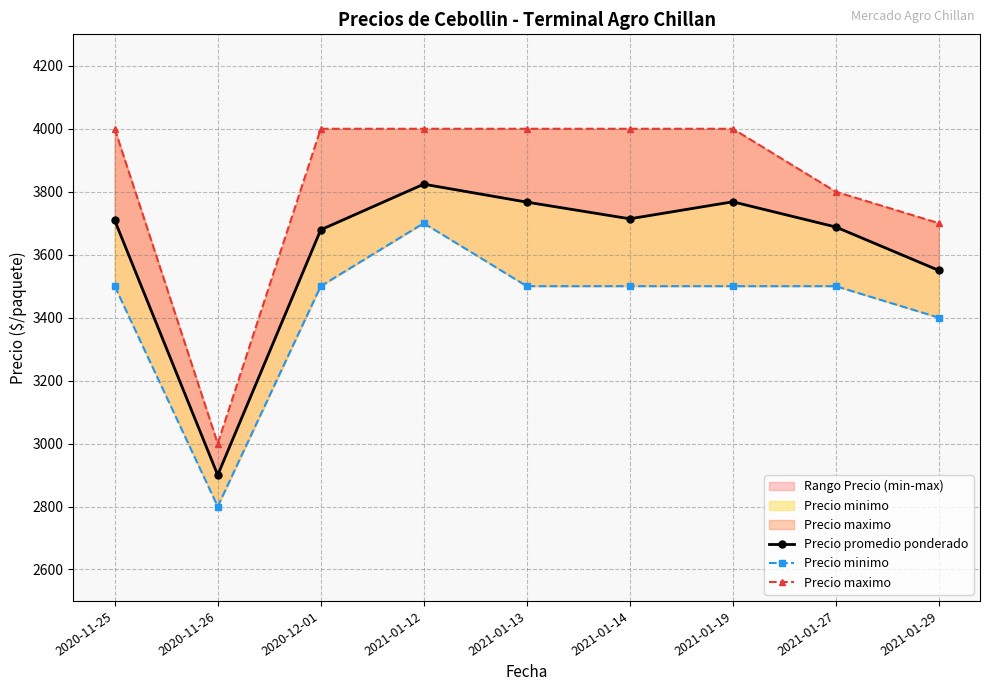

Reading left to right, extract all data points from this chart.

Precio promedio ponderado: 2020-11-25=3709	2020-11-26=2900	2020-12-01=3679	2021-01-12=3824	2021-01-13=3767	2021-01-14=3714	2021-01-19=3768	2021-01-27=3688	2021-01-29=3550
Precio minimo: 2020-11-25=3500	2020-11-26=2800	2020-12-01=3500	2021-01-12=3700	2021-01-13=3500	2021-01-14=3500	2021-01-19=3500	2021-01-27=3500	2021-01-29=3400
Precio maximo: 2020-11-25=4000	2020-11-26=3000	2020-12-01=4000	2021-01-12=4000	2021-01-13=4000	2021-01-14=4000	2021-01-19=4000	2021-01-27=3800	2021-01-29=3700